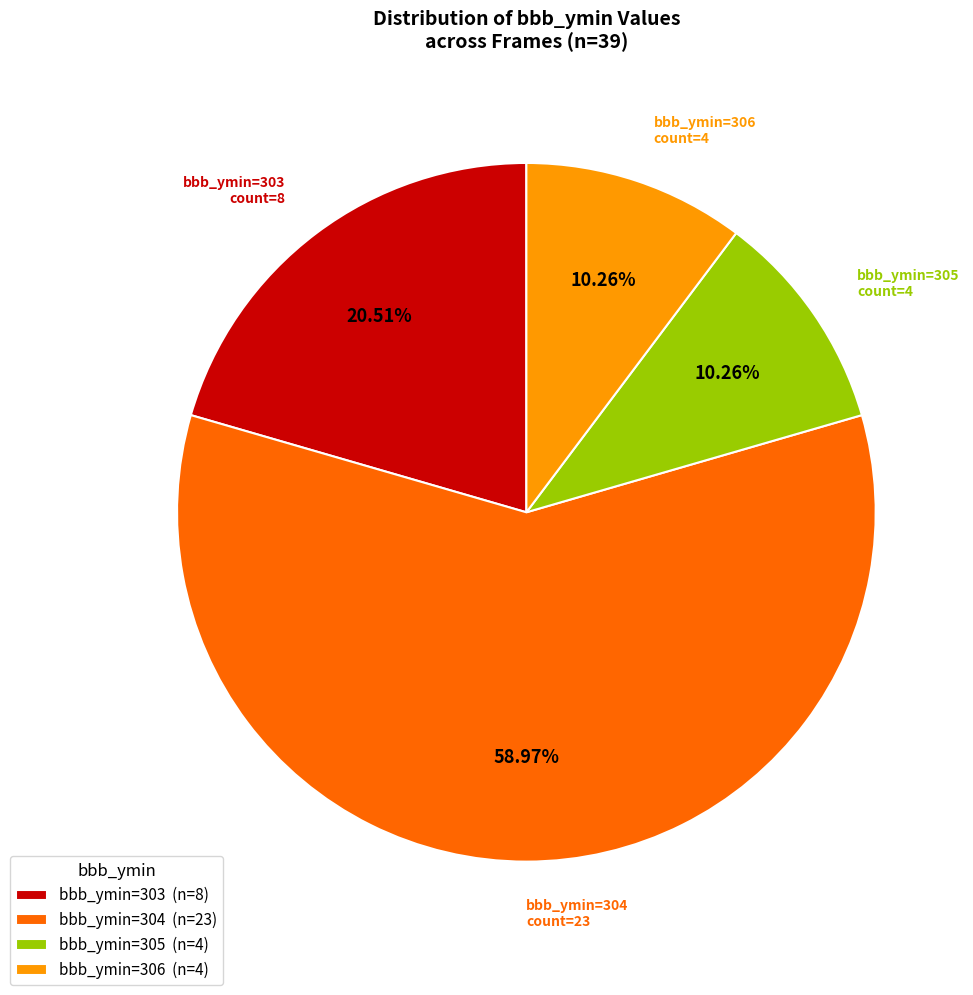

Is bbb_ymin=305 (n=4) the majority of the pie?

No